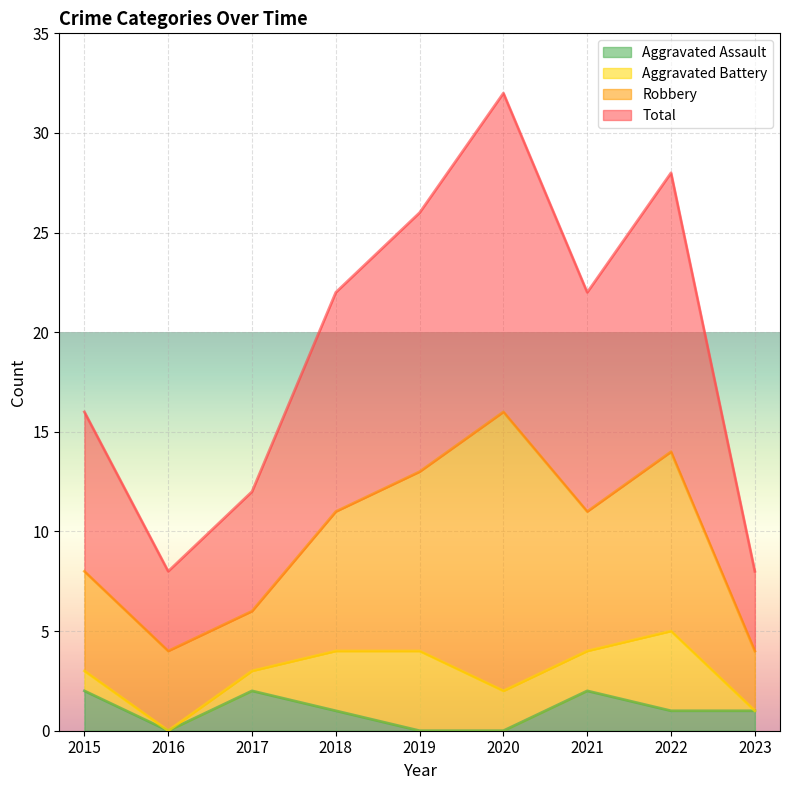

What are all the series names shown in the legend?

Aggravated Assault, Aggravated Battery, Robbery, Total